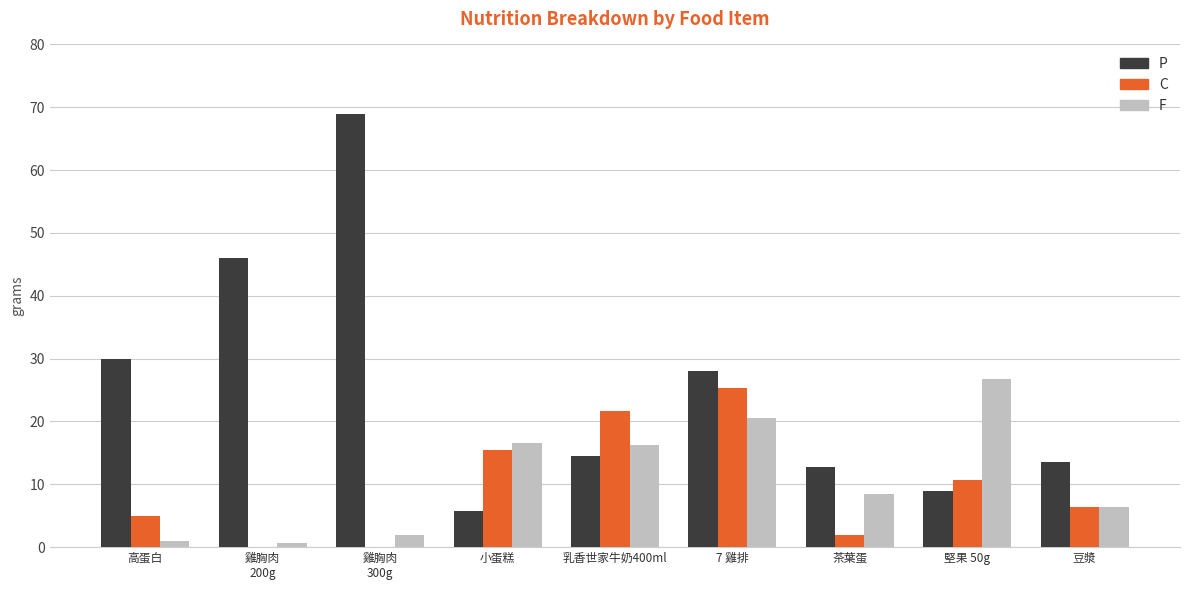

Between 小蛋糕 and 茶葉蛋, which series saw the biggest shift?

C